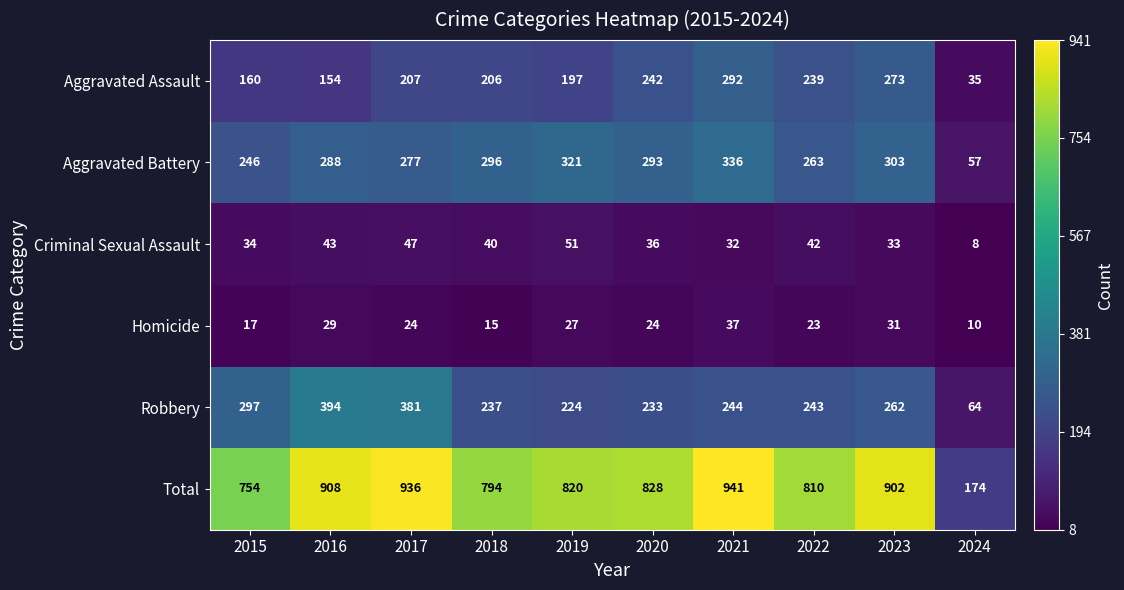

What is the sum of all Homicide values?

237